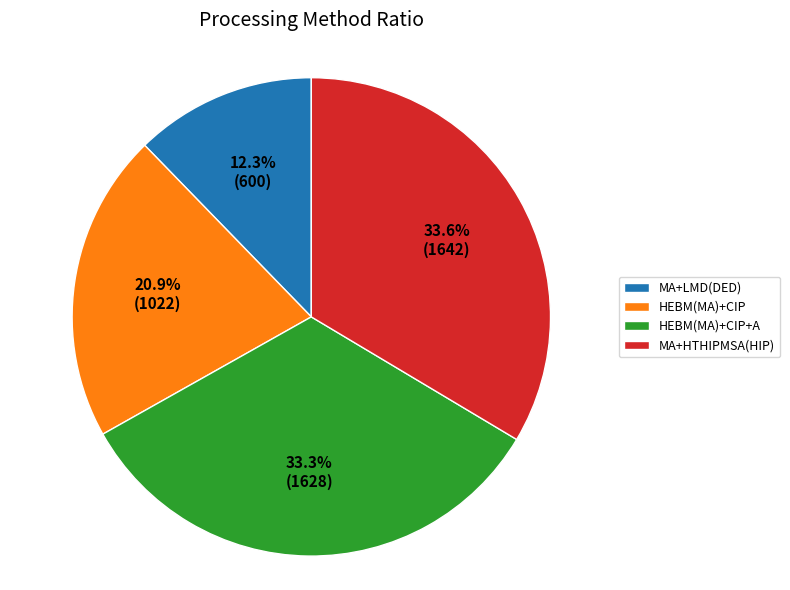

To the nearest percent, what is the average slice percentage?

25%